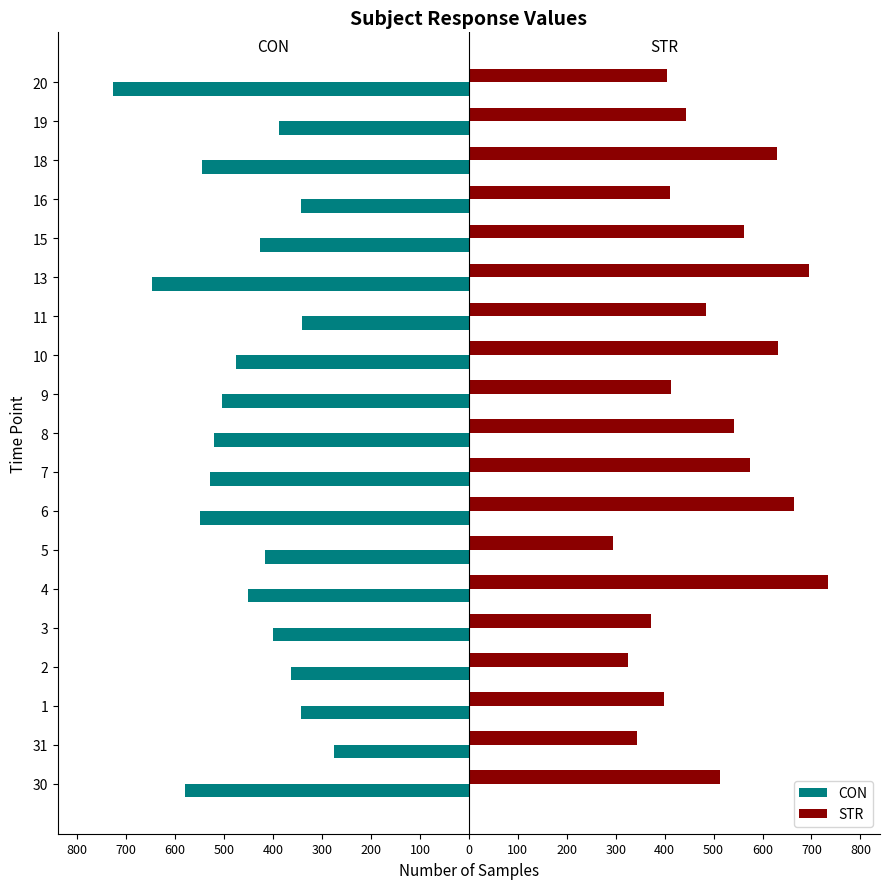

What is the maximum value shown in the chart?

733.2